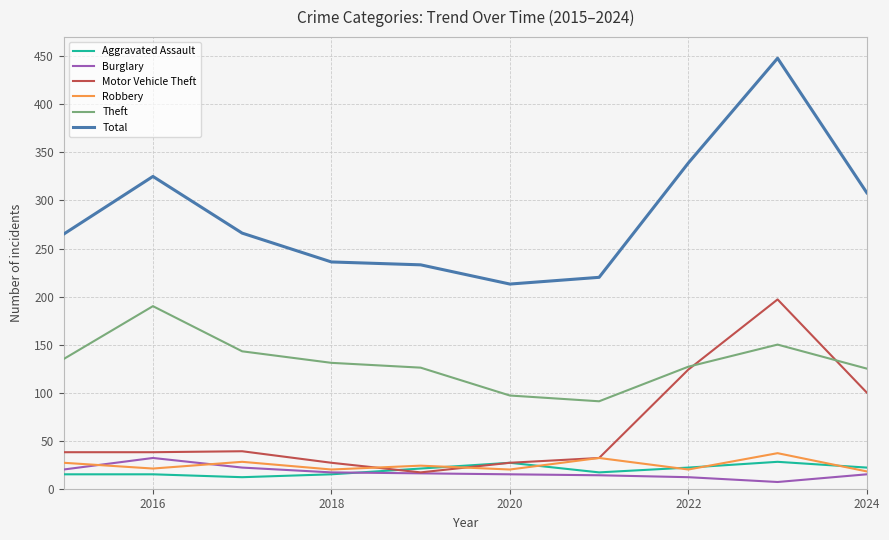

Which series has the largest total across all categories?

Total